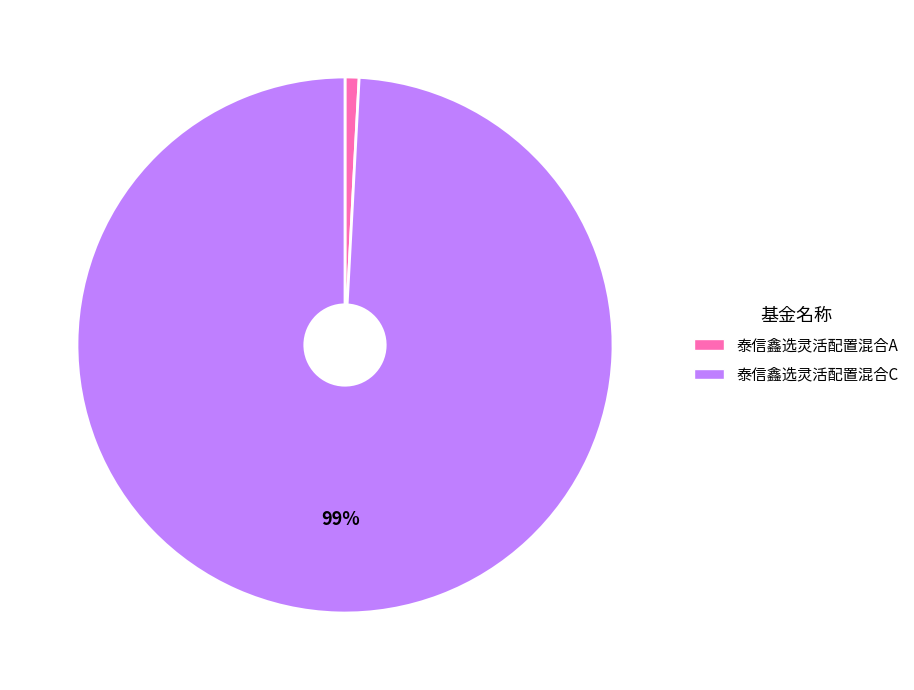

Is the sum of 泰信鑫选灵活配置混合A and 泰信鑫选灵活配置混合C greater than half?

Yes